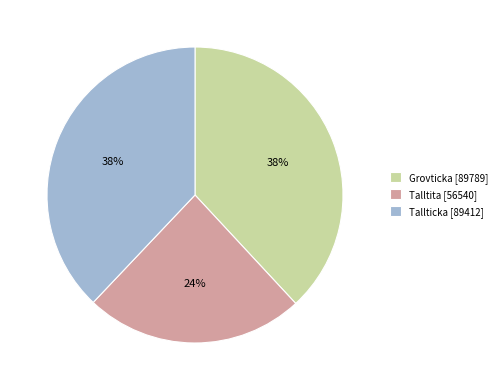

To the nearest percent, what is the difference between the Talltita and Grovticka slice percentages?

14%